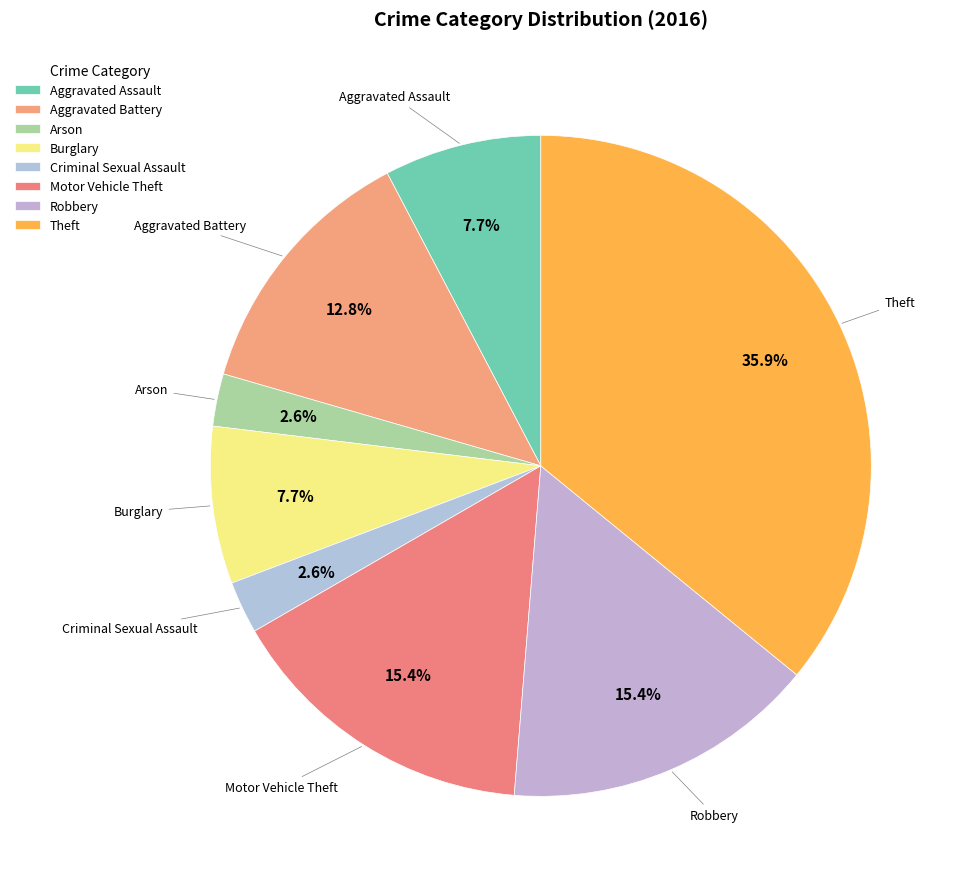

Approximately how many times larger is the value at Aggravated Assault compared to Aggravated Battery?

0.6